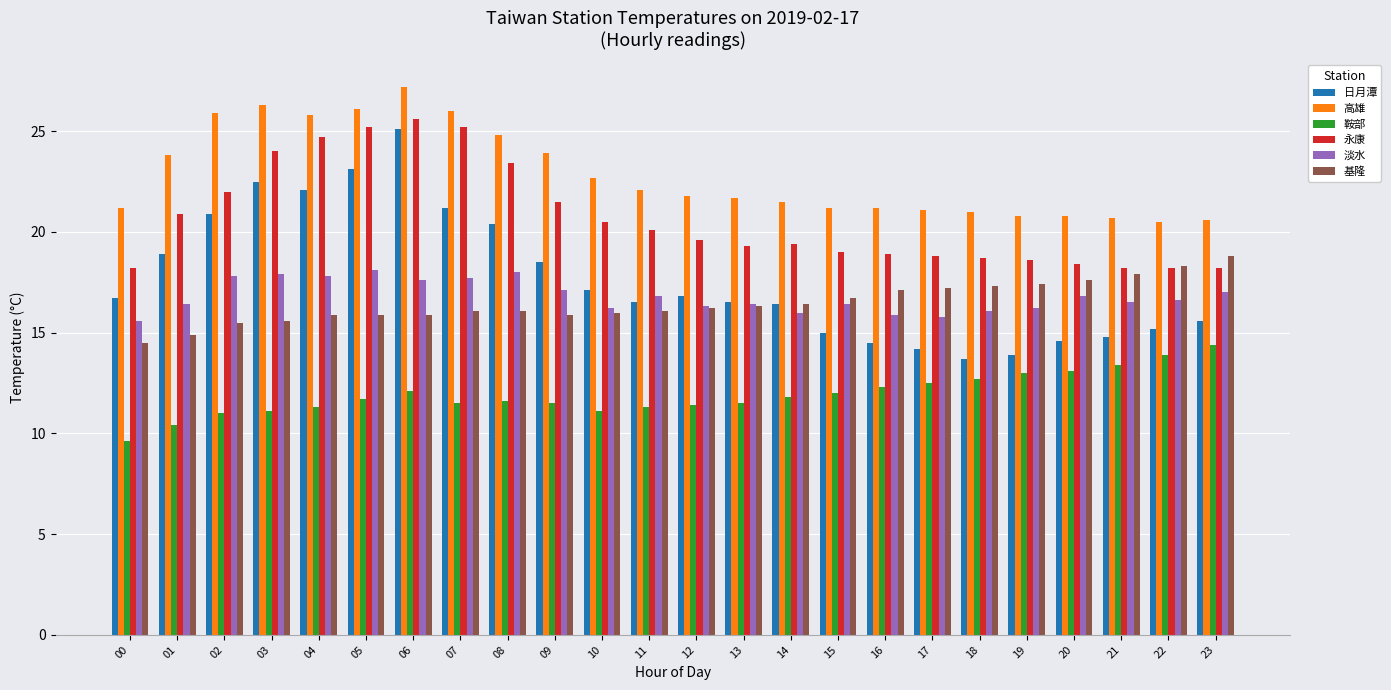

Which series has the widest spread of values?

日月潭